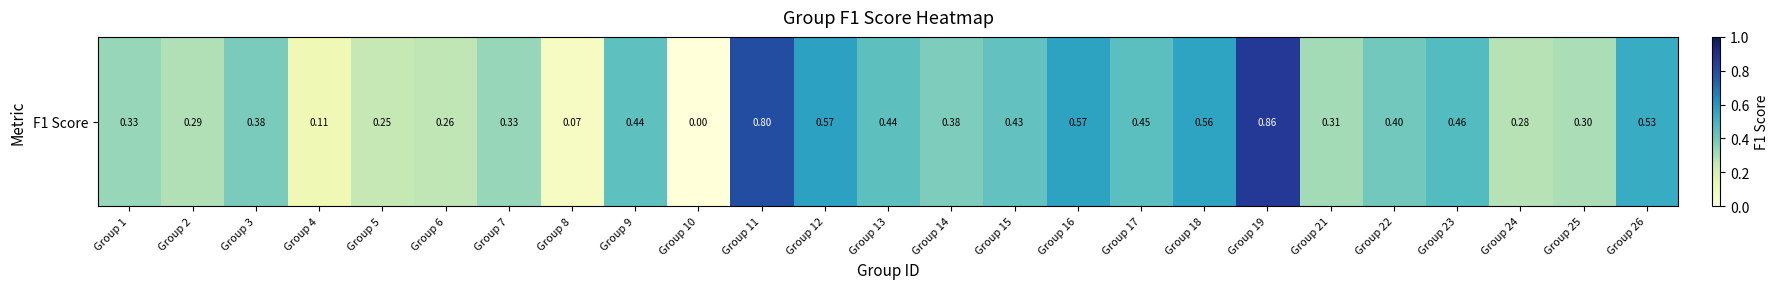

List the labels in order of value, largest first.

Group 19, Group 11, Group 12, Group 16, Group 18, Group 26, Group 23, Group 17, Group 13, Group 9, Group 15, Group 22, Group 3, Group 14, Group 1, Group 7, Group 21, Group 25, Group 2, Group 24, Group 6, Group 5, Group 4, Group 8, Group 10